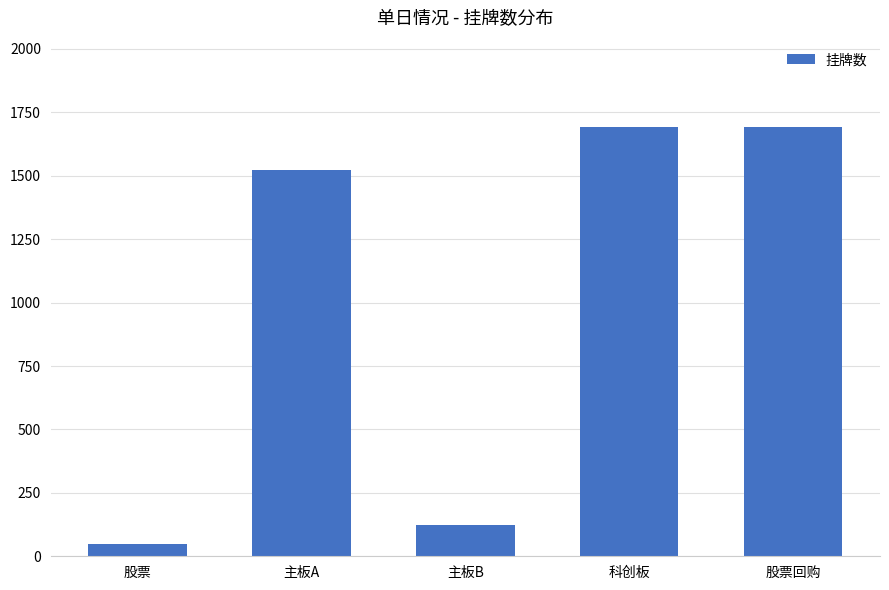

At which category does the chart reach its minimum across all series?

股票